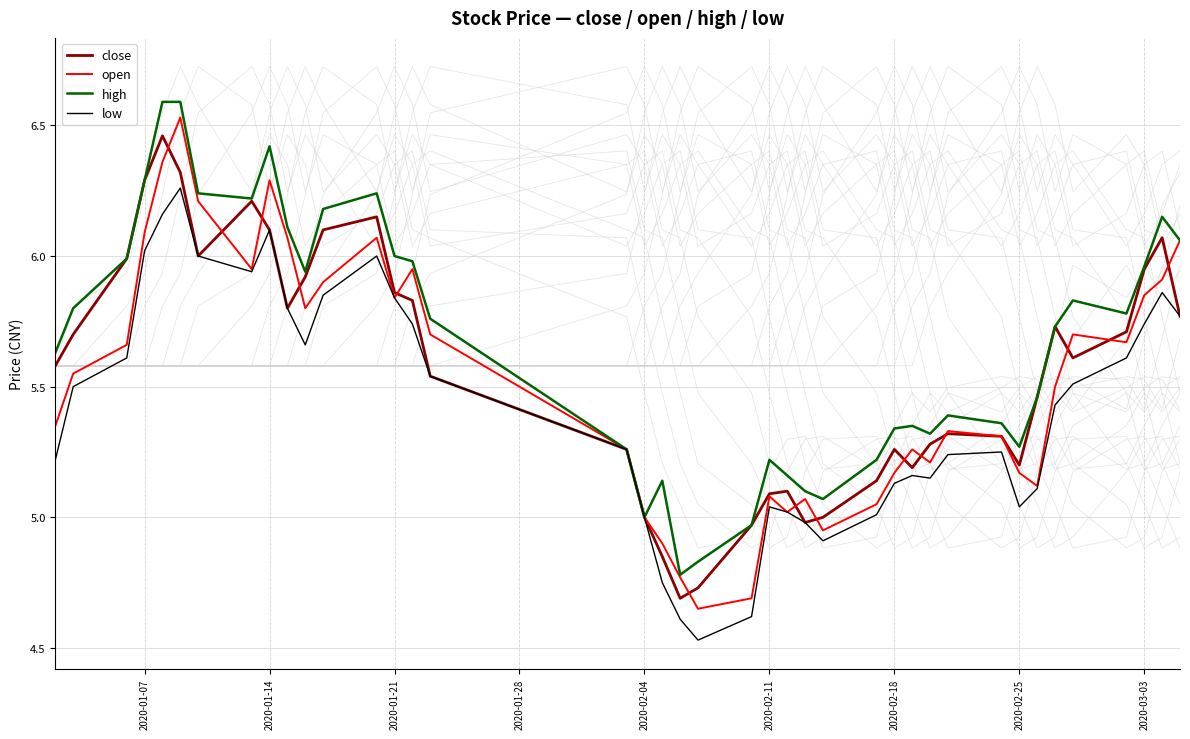

True or false: close has a value of 2.6 at 2020-03-03.

False